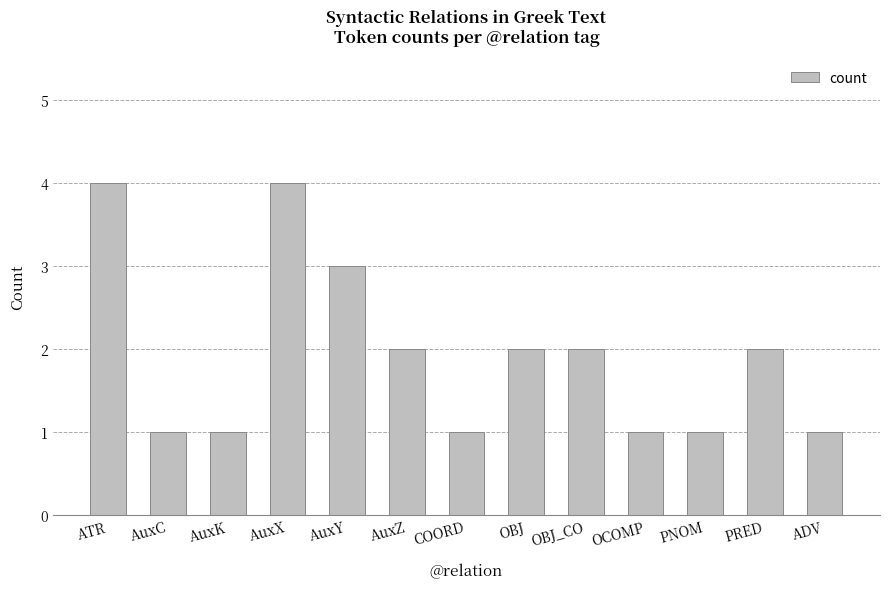

Reading left to right, transcribe all the data shown in this chart.

4	1	1	4	3	2	1	2	2	1	1	2	1